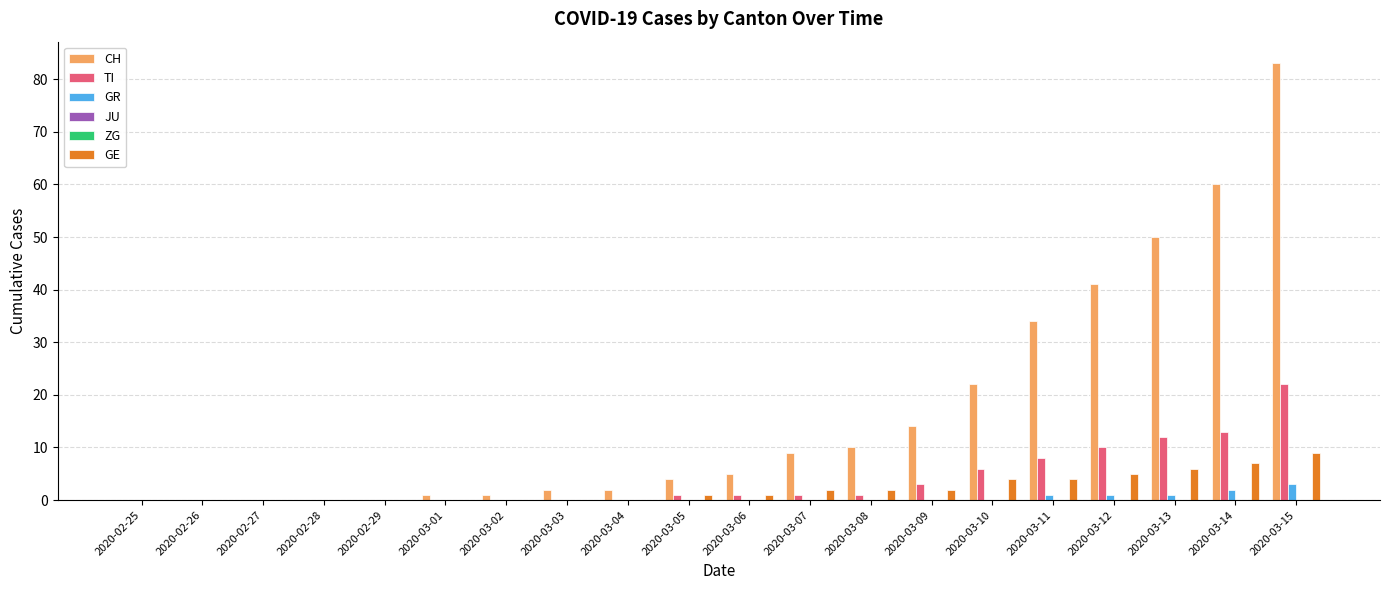

What is the difference between the TI values at 2020-03-13 and 2020-02-27?

12